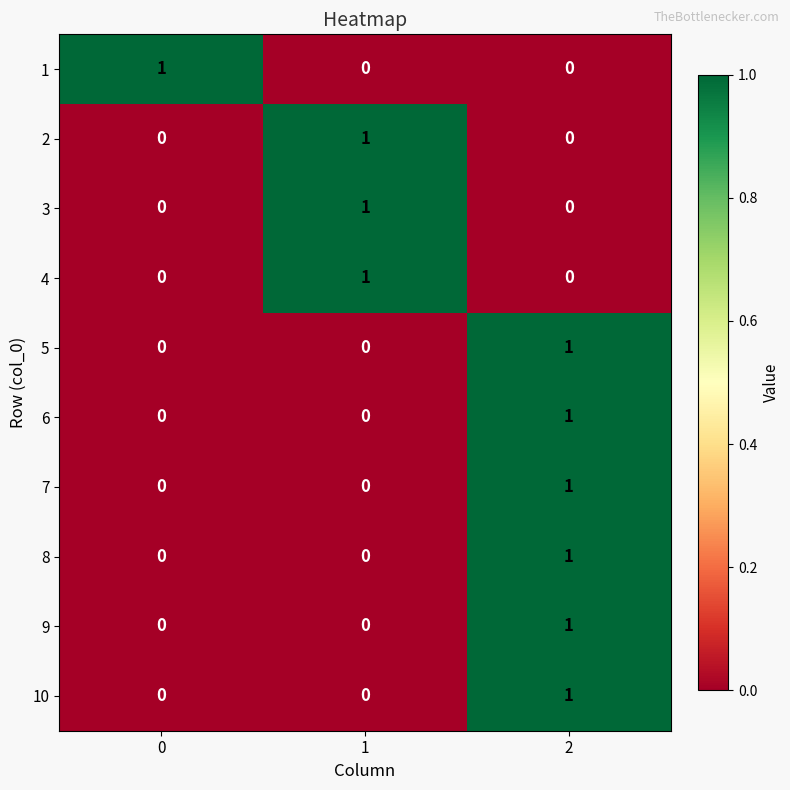

The value of 3 at 2 is 0. True or false?

True